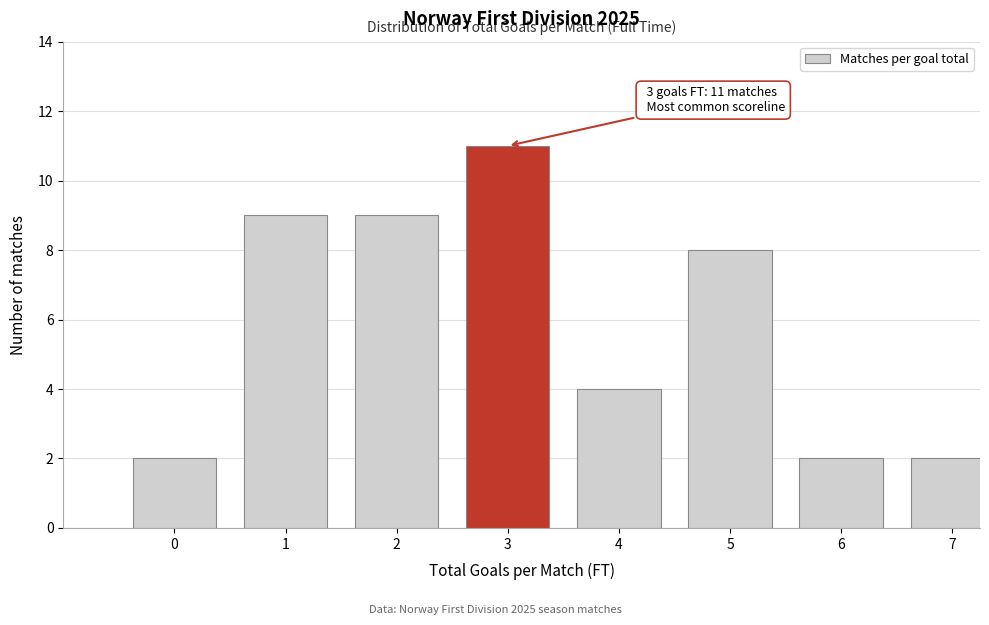

Reading right to left, extract all data points from this chart.

2	2	8	4	11	9	9	2